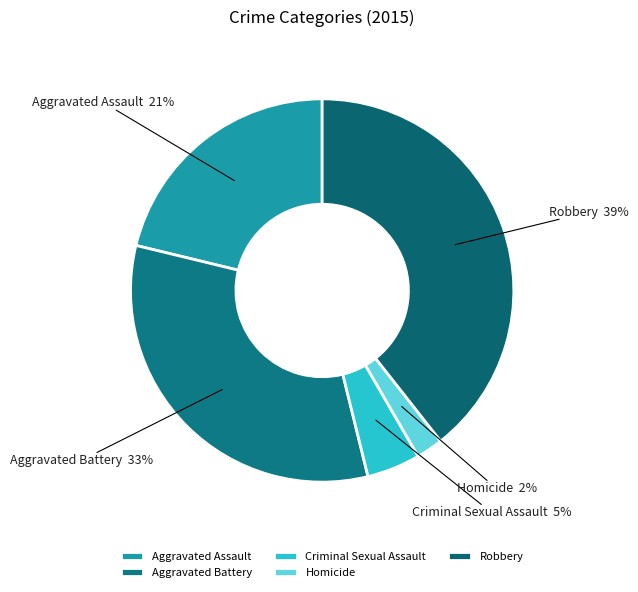

To the nearest percent, what is the combined percentage of Aggravated Battery and Homicide?

35%